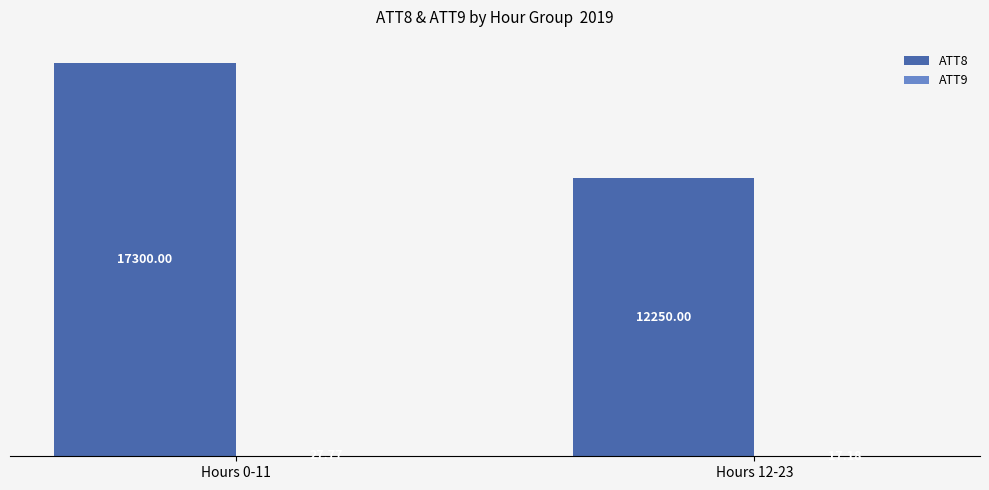

What is the sum of the ATT8 values at Hours 12-23 and Hours 0-11?

29550.0